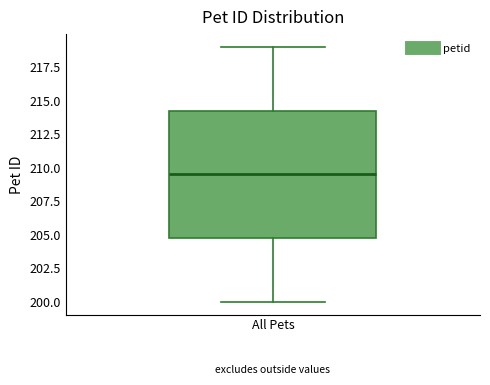

Read this box plot against the y-axis: the position of the median line, the range covered by the box, and the ends of both whiskers. The values are not printed on the chart, so give them approximately, as read against the axis.

median 209.5, box 205.0 to 214.5, whiskers 200.0 to 219.0